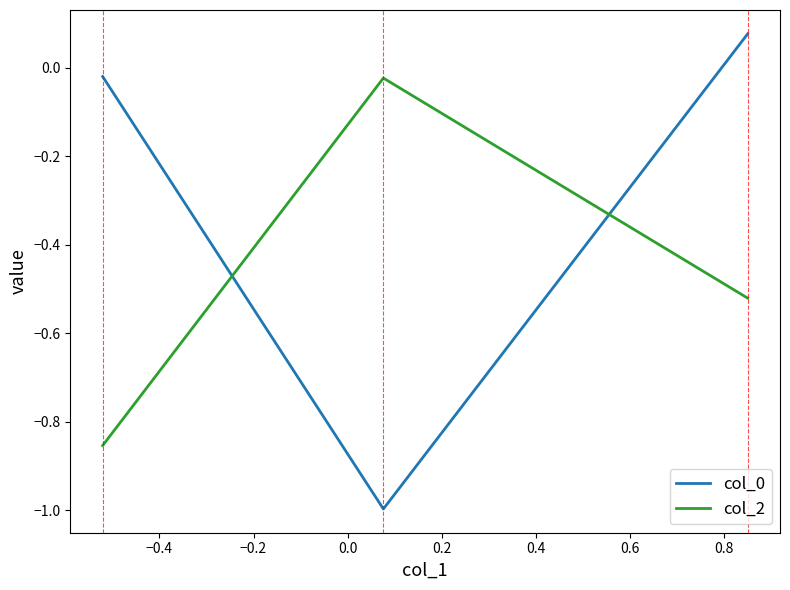

How many lines are shown in the chart?

2